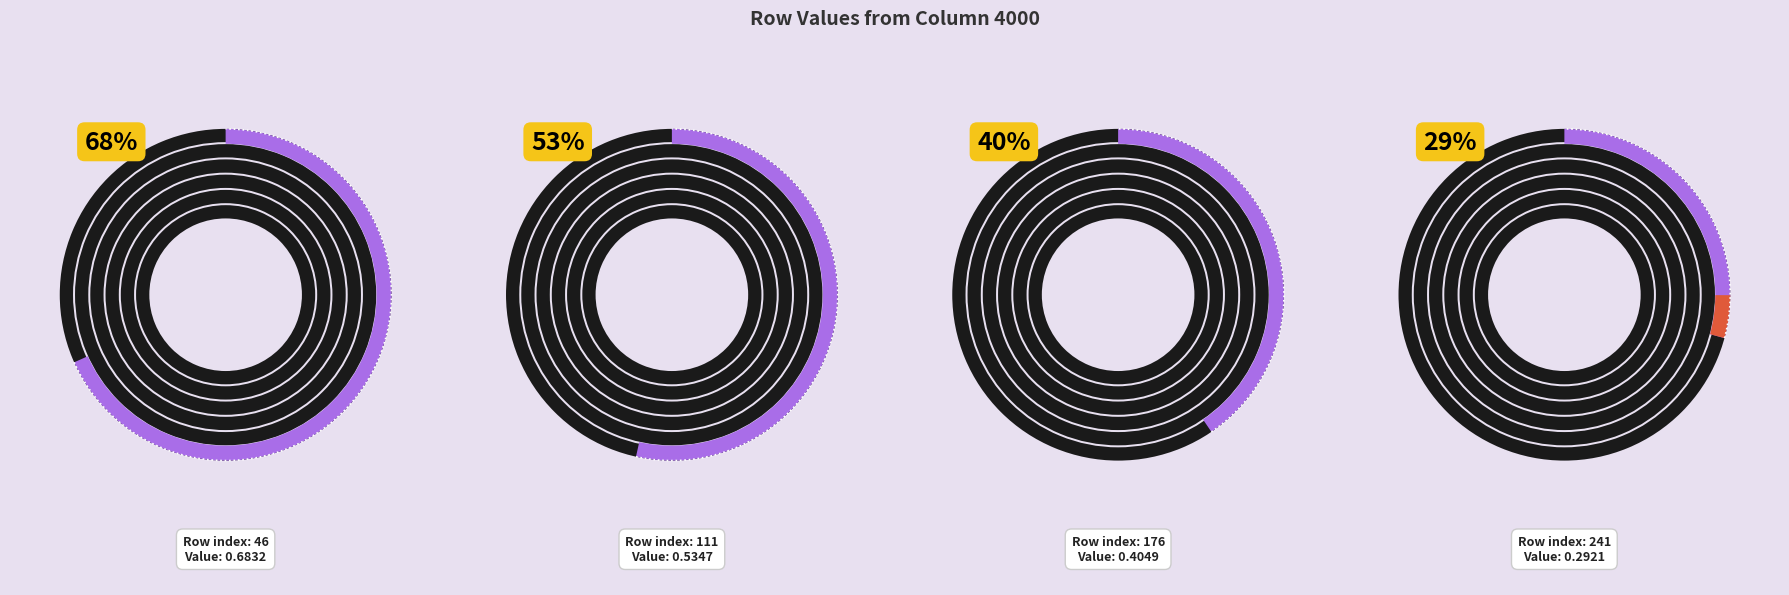

To the nearest percent, what portion does 176 represent?

21%